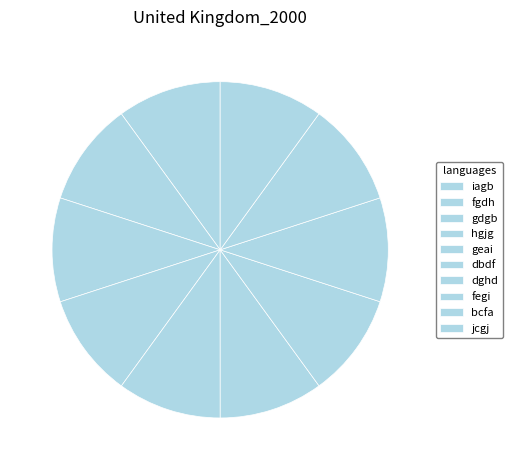

Which slice is the smallest?

jcgj